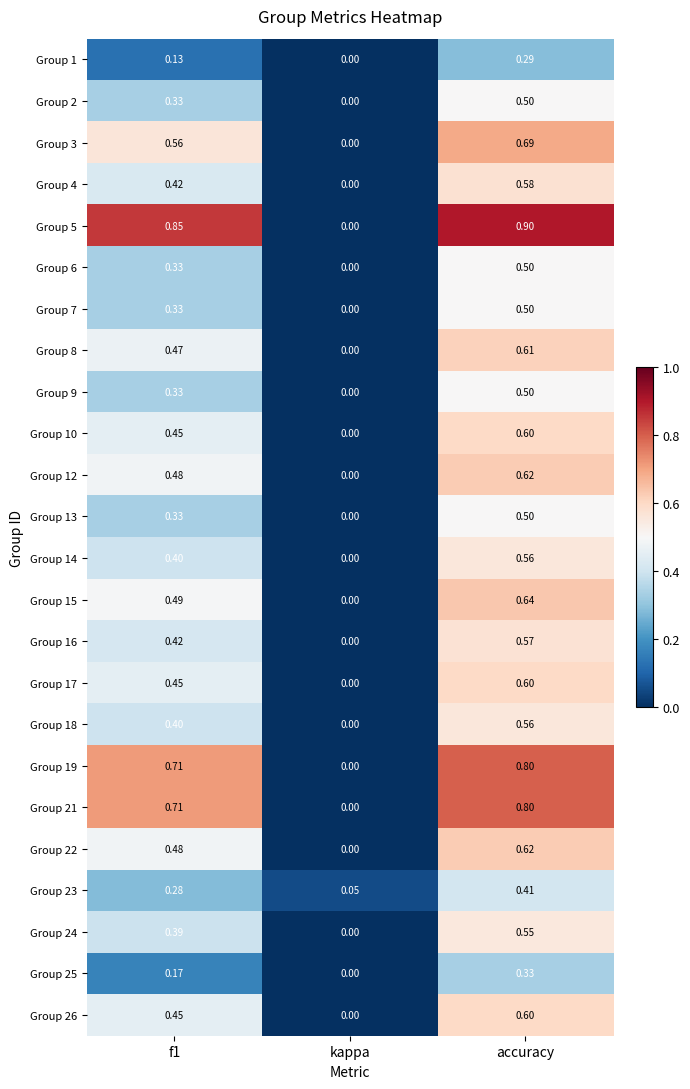

What is the total value across all series at accuracy?

13.8